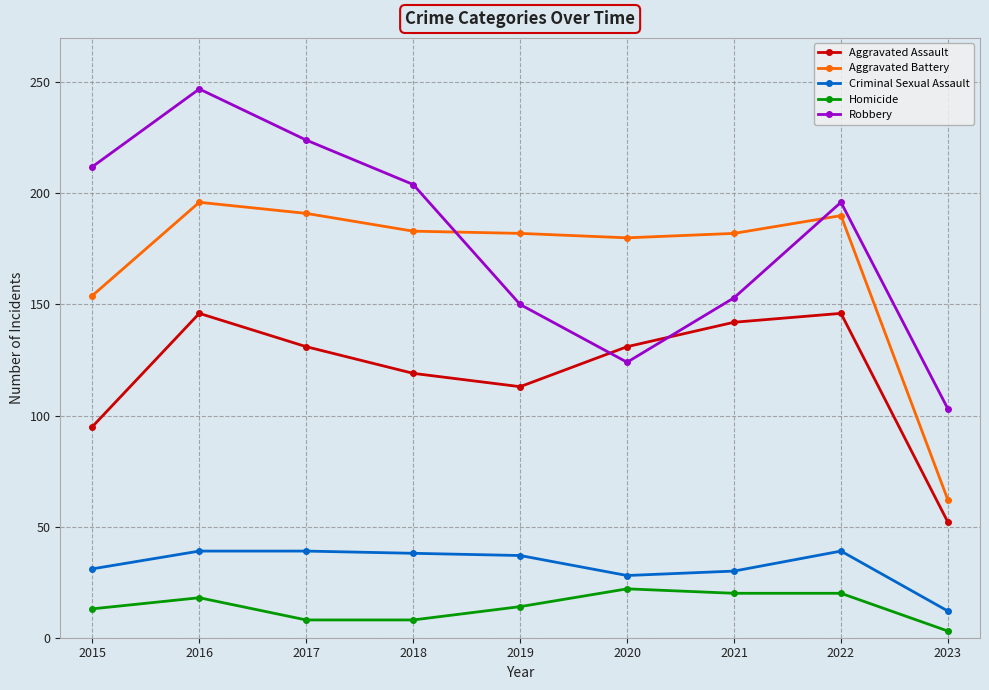

What is the value of the Aggravated Battery point at the 3rd from the left?

191